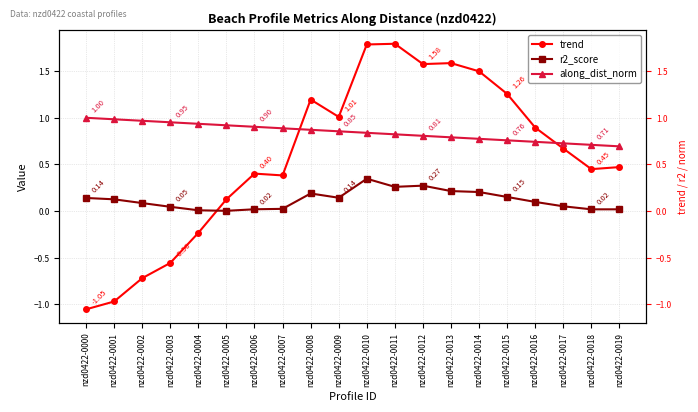

How many interior local valleys does the r2_score series have?

4